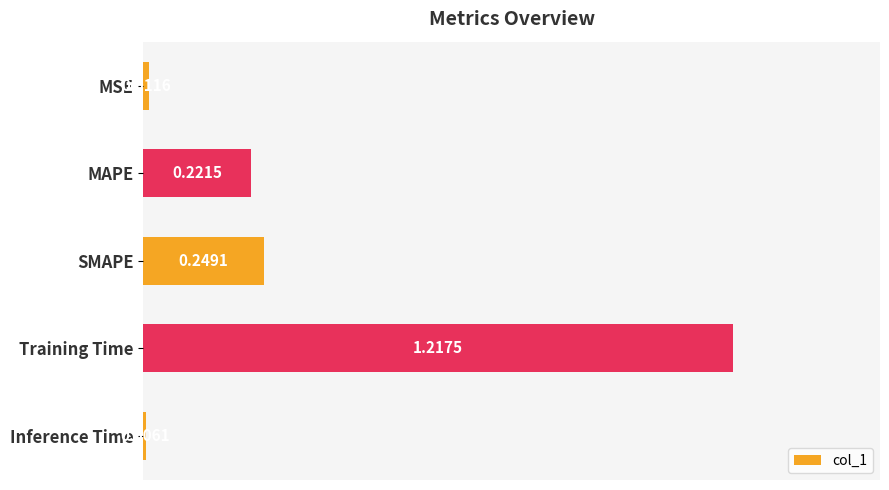

Between MAPE and SMAPE, which is larger?

SMAPE